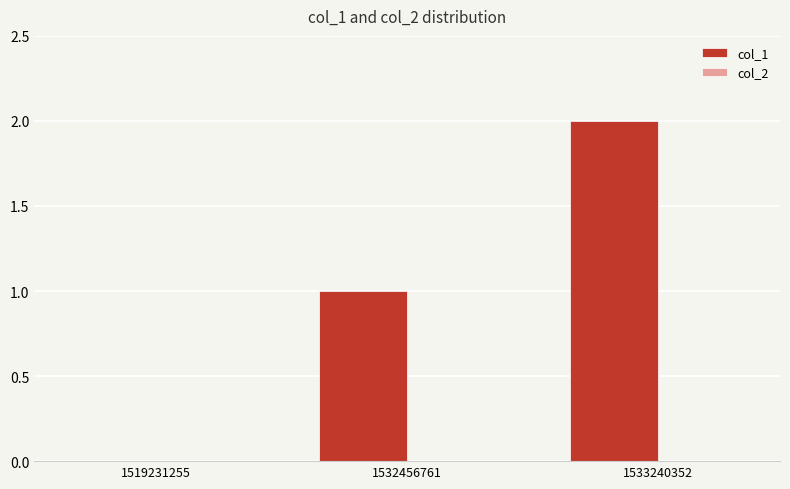

Which label corresponds to the largest value in the chart?

1533240352